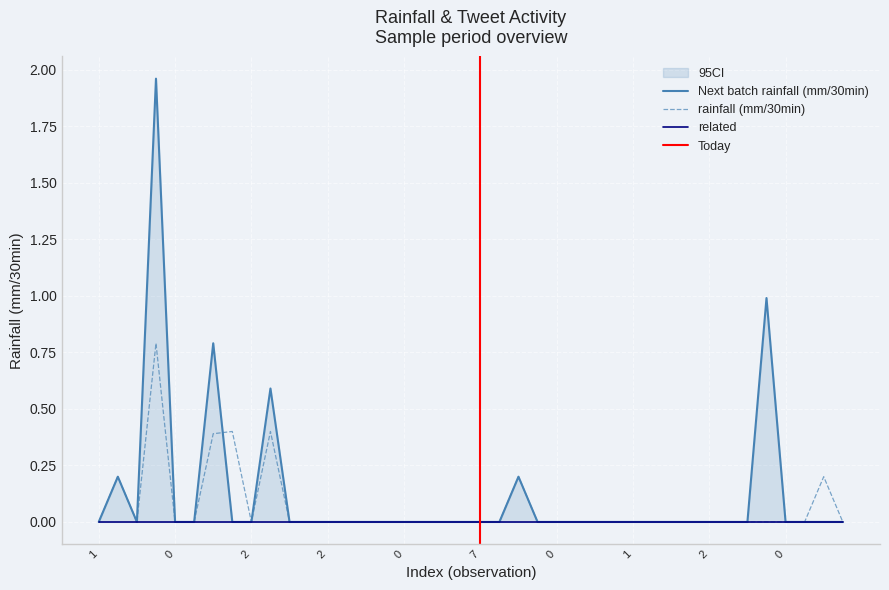

Rank the series at 21 from highest to lowest value.

Next batch rainfall (mm/30min), rainfall (mm/30min)